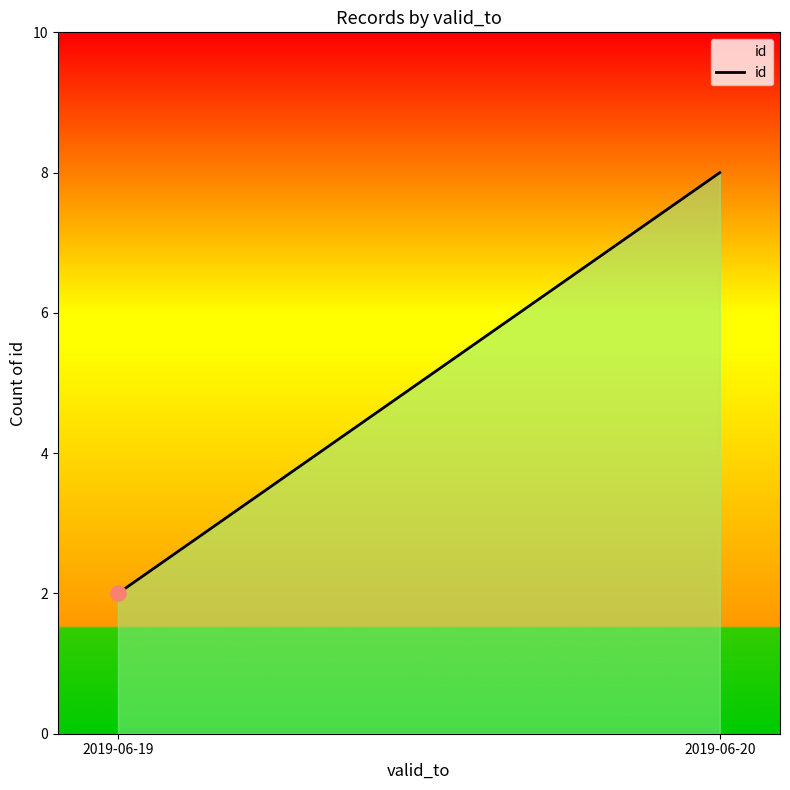

What is the difference between the maximum and minimum values?

6.0